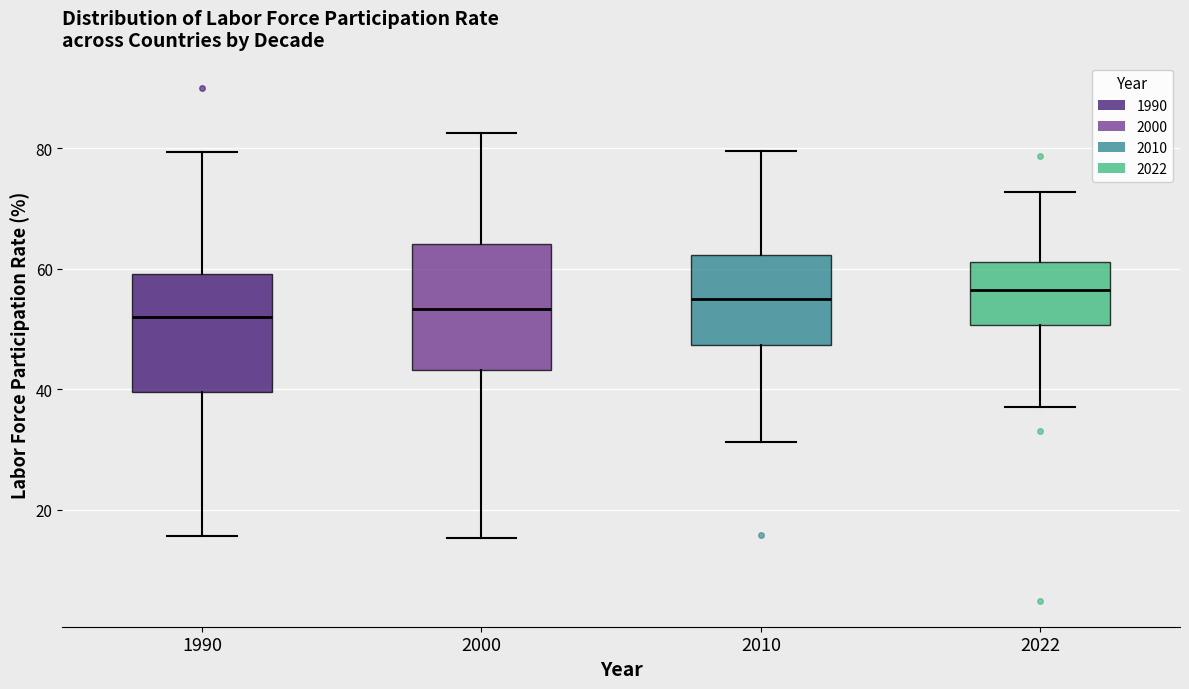

Where is the lower edge of the box at x = 2022 on the y-axis? The values are not printed on the chart, so give them approximately, as read against the axis.

50